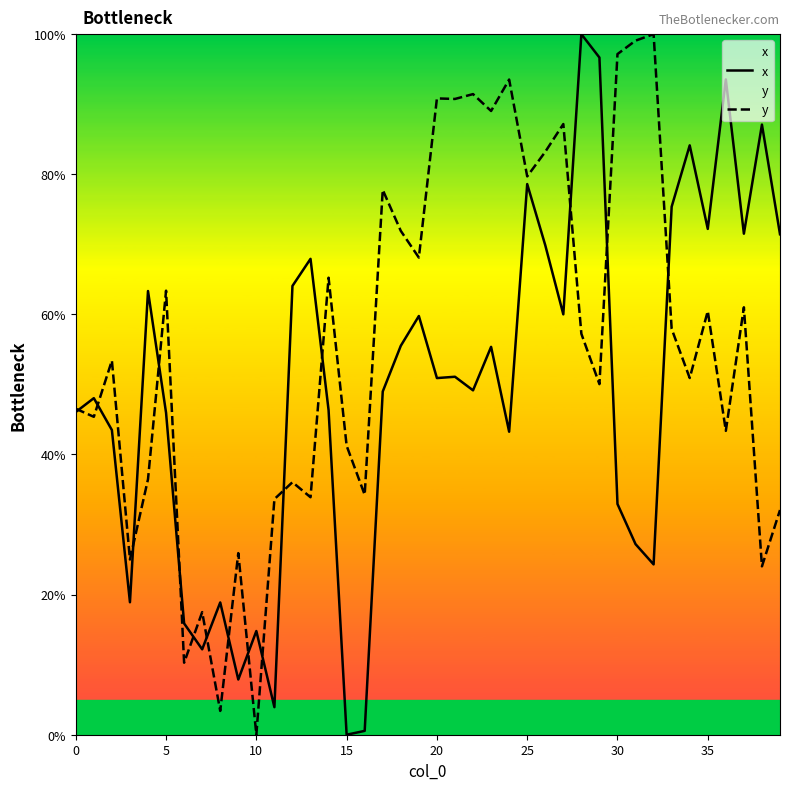

What is the difference between the highest and lowest values at 20?

39.9